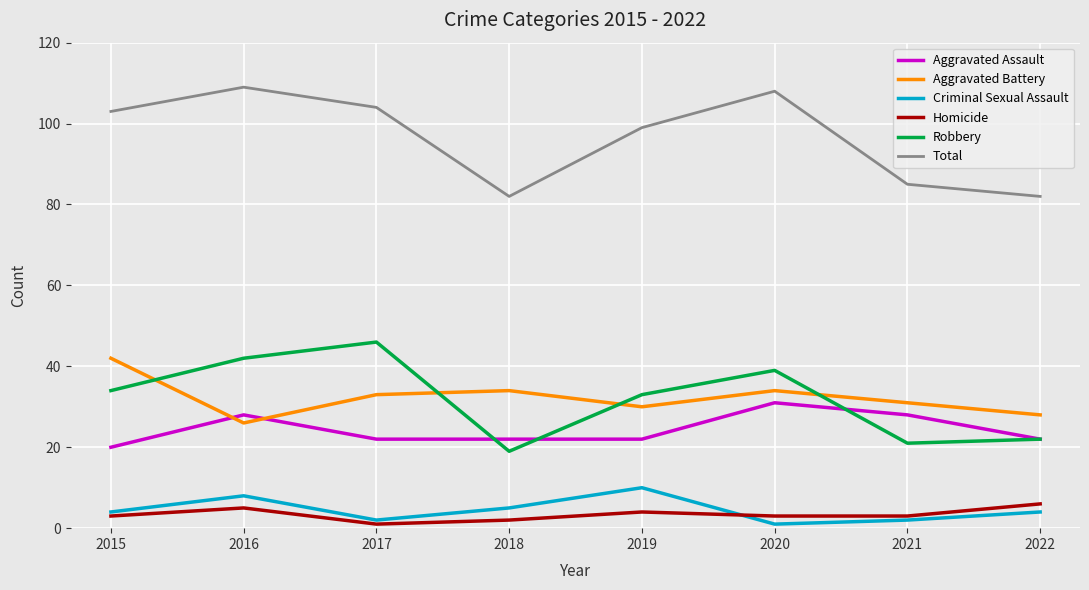

True or false: Aggravated Battery has more than 0 interior local peaks.

True